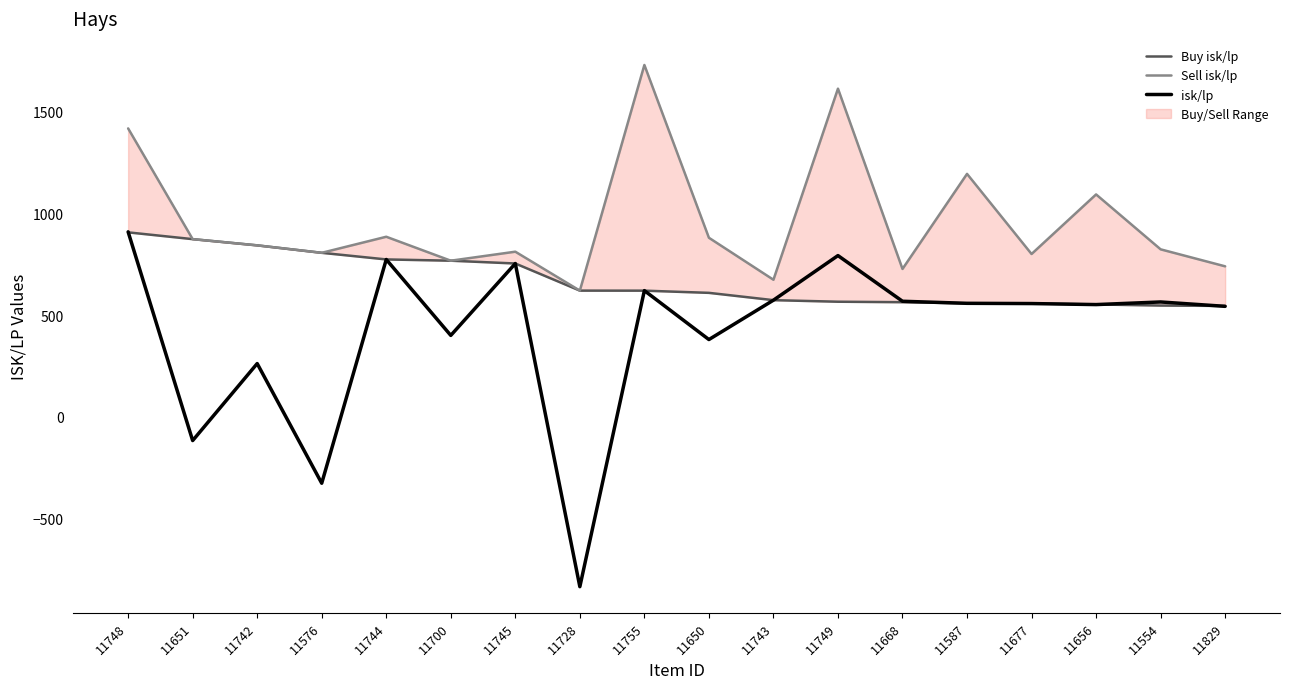

What is the label of the 3rd point from the right?

11656